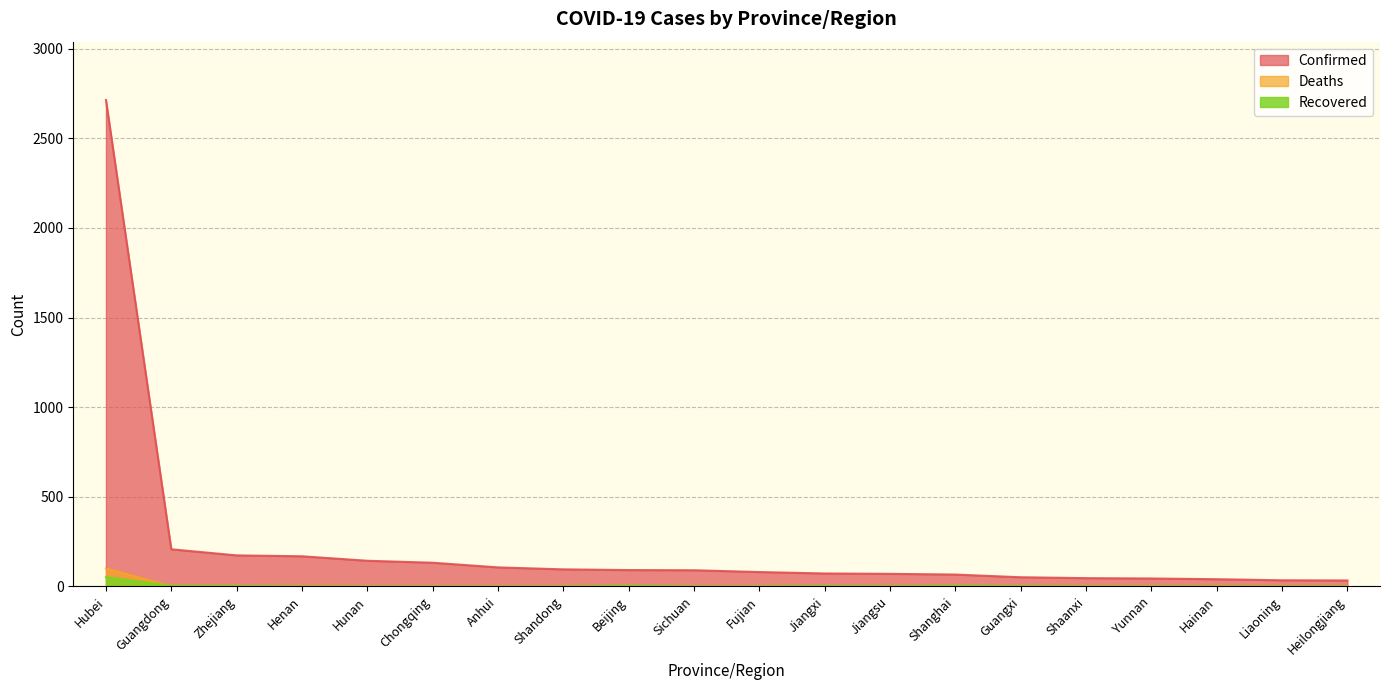

Count the number of categories in the chart.

20